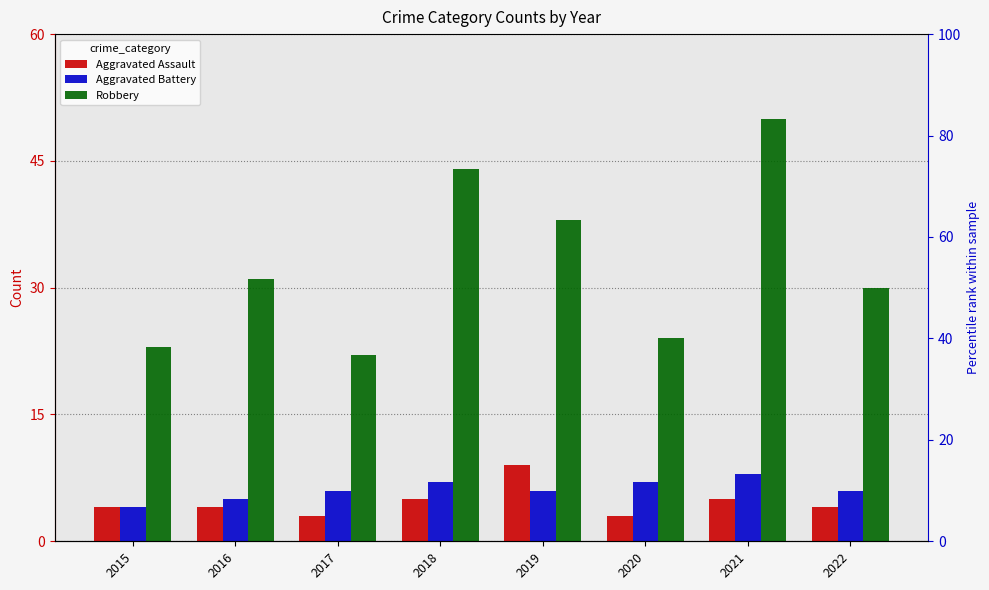

What is the maximum value for Robbery?

50